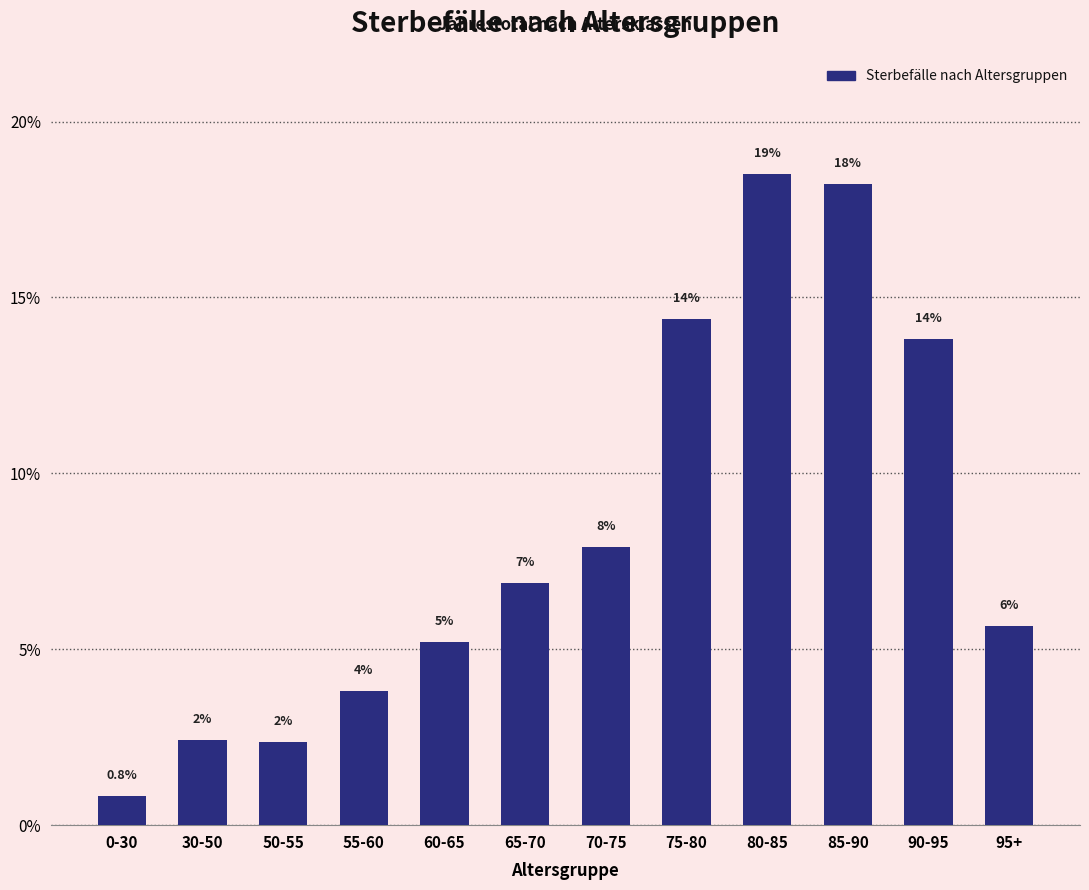

Are the bars horizontal?

No